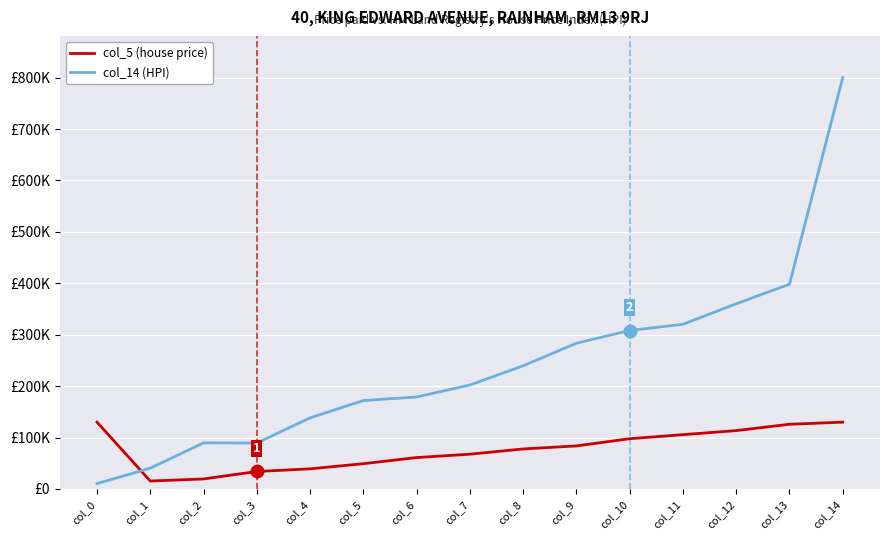

Rank the series at col_3 from highest to lowest value.

col_14 (HPI), col_5 (house price)